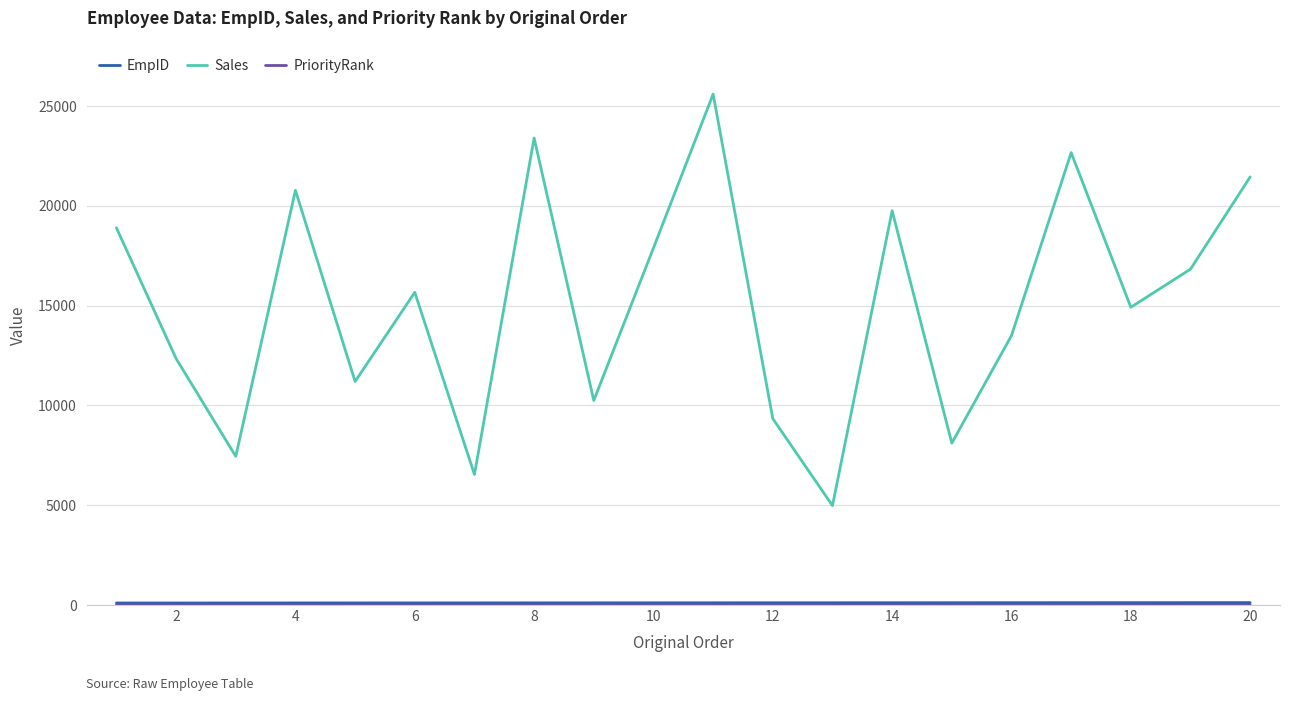

Which series has the largest total across all categories?

Sales